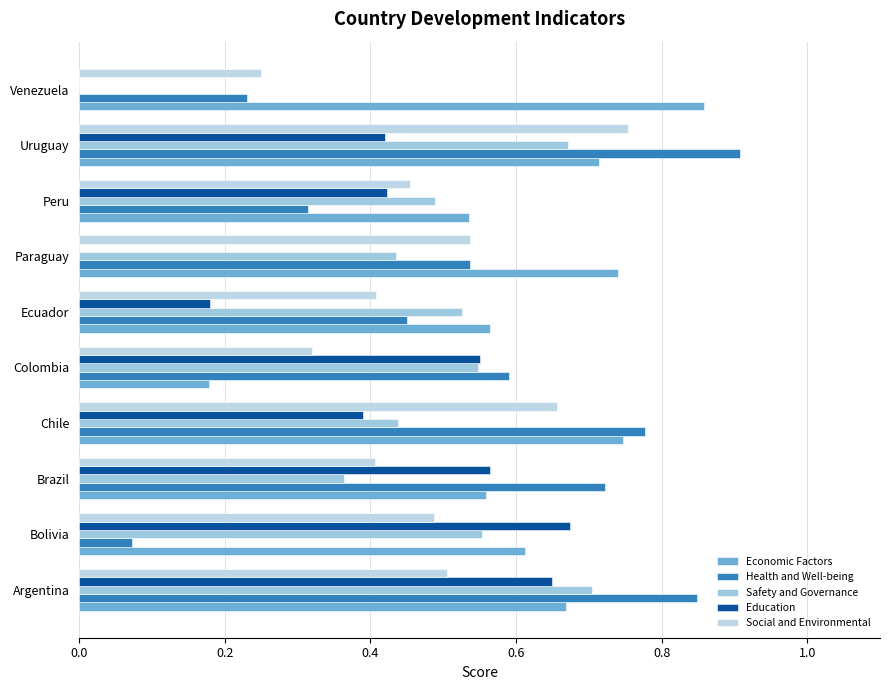

What is the maximum value for Economic Factors?

0.9